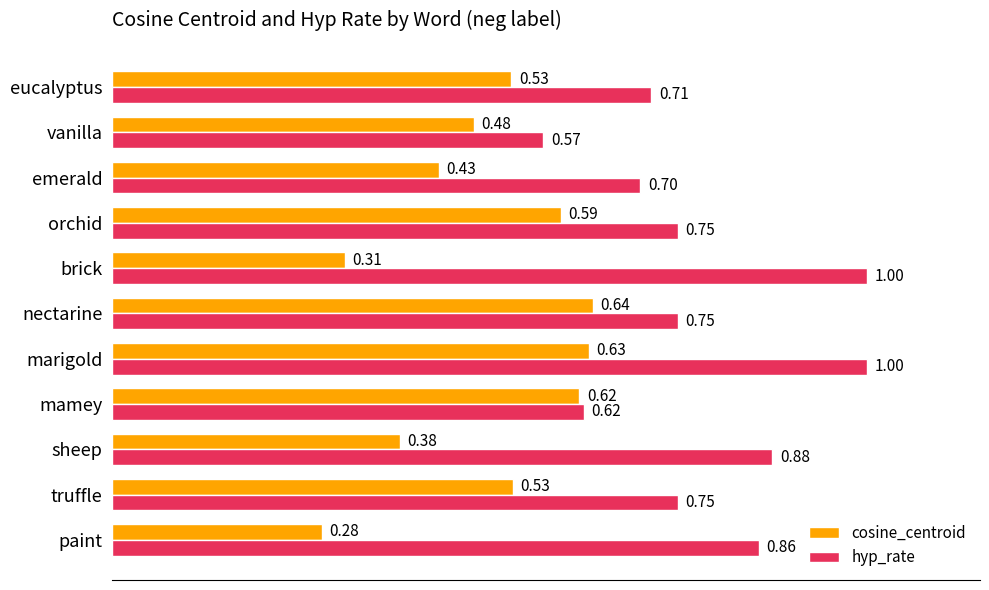

What are all the series names shown in the legend?

cosine_centroid, hyp_rate